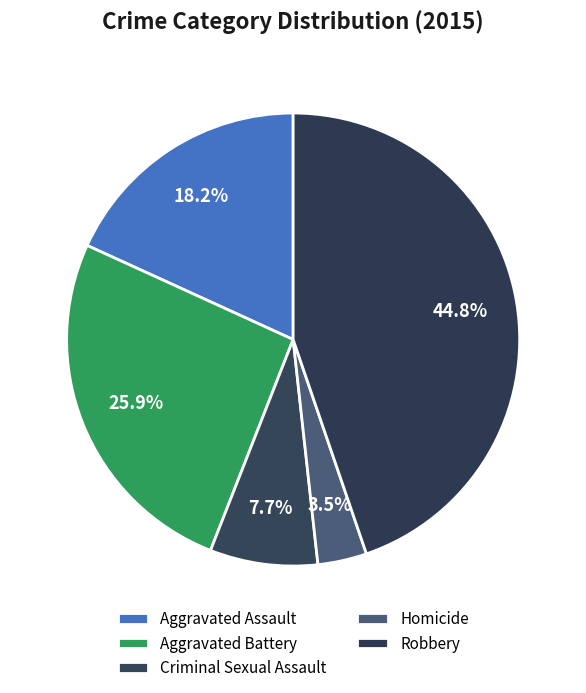

Is it true that Aggravated Battery is 26% of the pie?

True